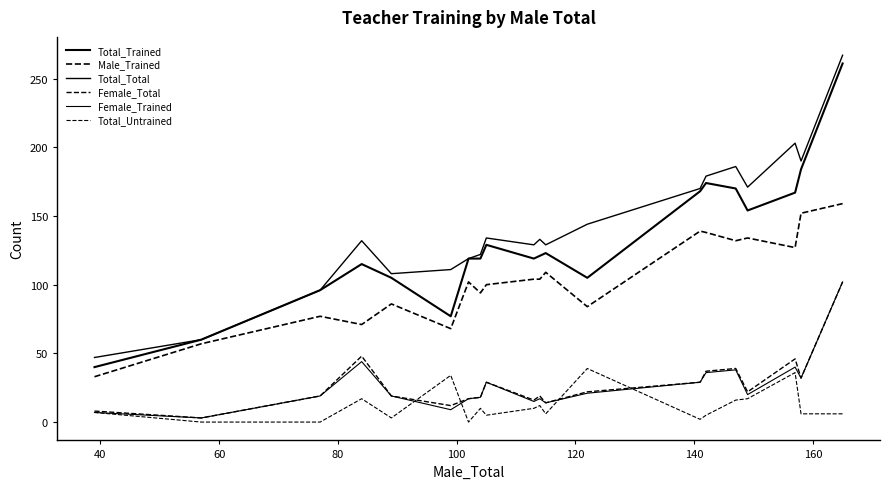

Does the chart have visible grid lines?

No